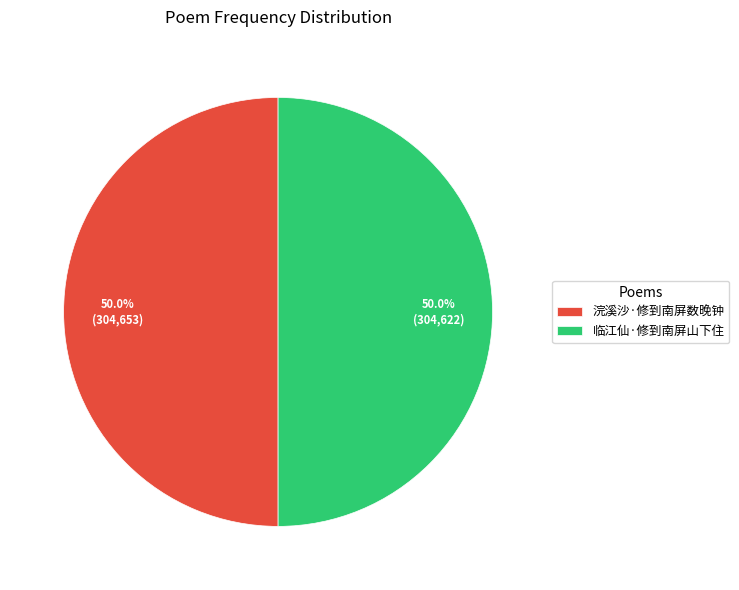

What is the ratio of the value at 临江仙·修到南屏山下住 to the value at 浣溪沙·修到南屏数晚钟?

1.0